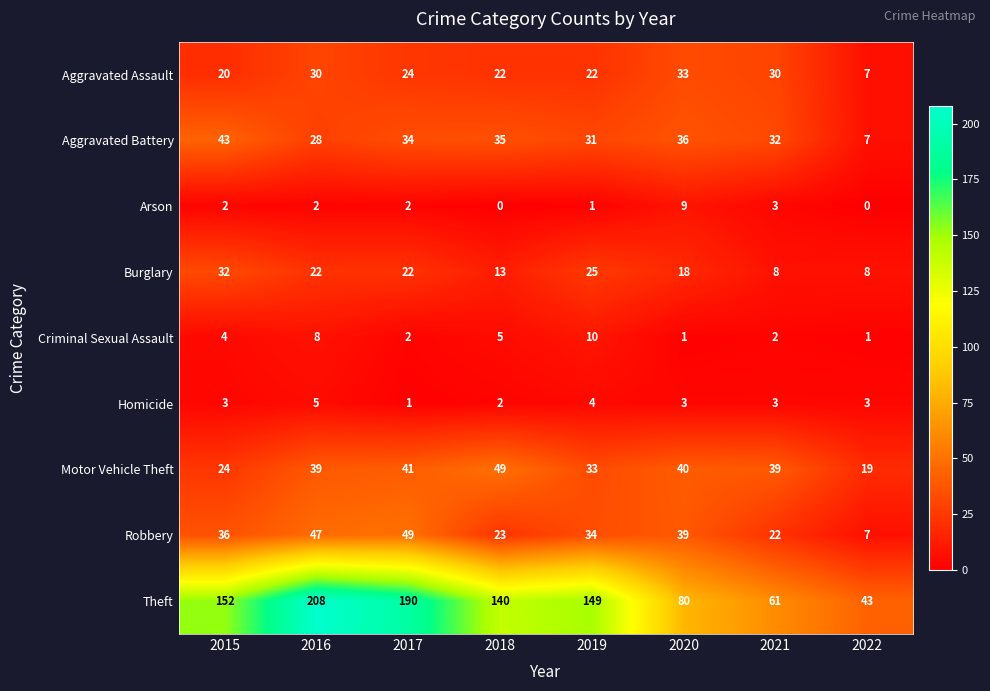

Where does the Aggravated Assault series first go above 24?

2016